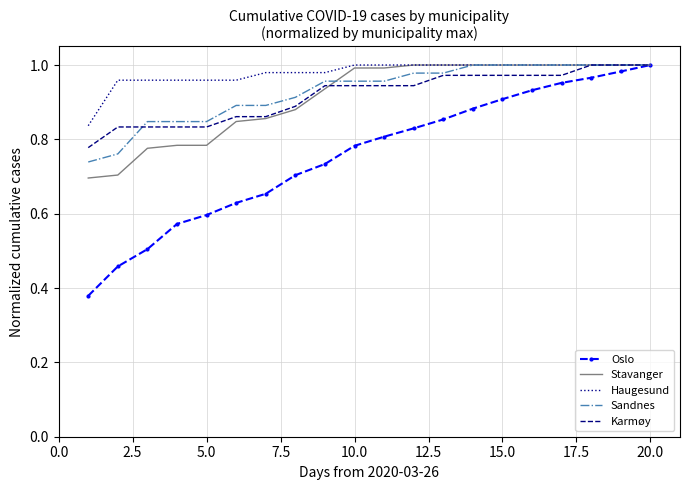

Which series has the largest total across all categories?

Haugesund